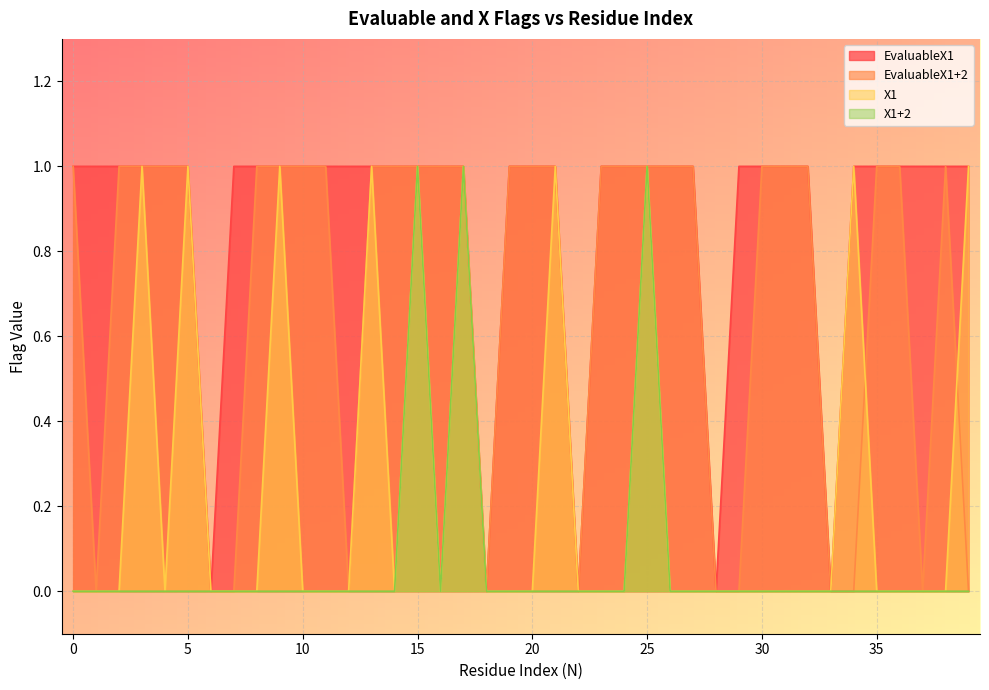

True or false: X1 has more than 1 interior local peaks.

True